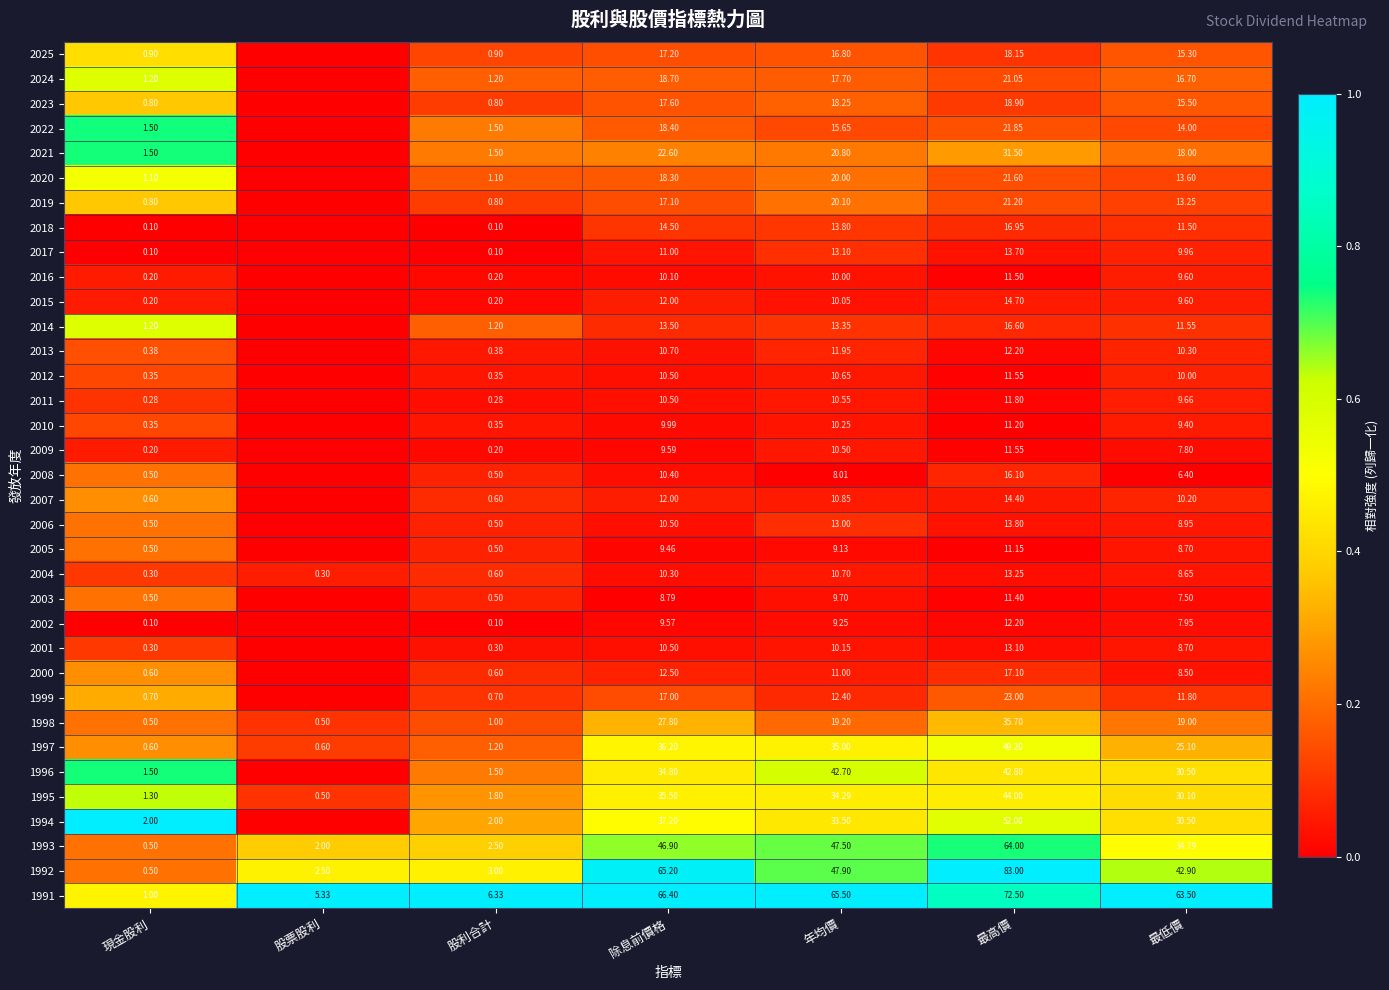

Is the value of 2005 at 最高價 greater than the value of 2010 at 股利合計?

Yes